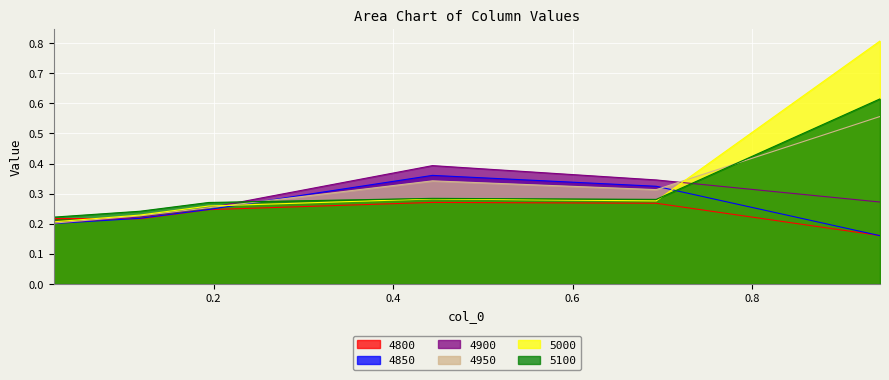

What is the sum of the 4850 values at 0.1178082191780822 and 0.4438356164383562?

0.6